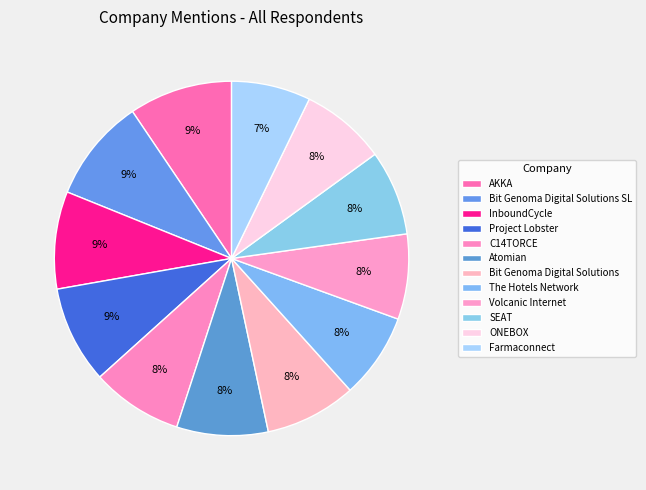

Is there a majority slice in this chart?

No